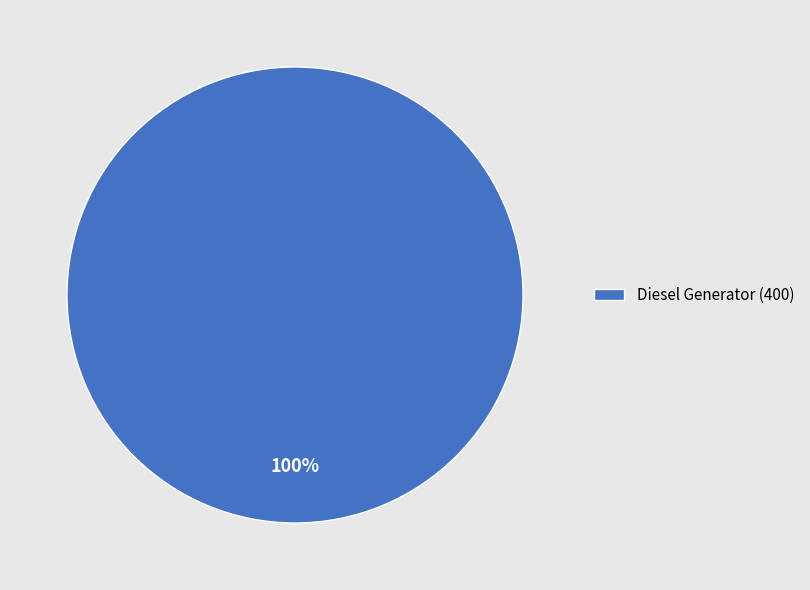

Does Diesel Generator (400) represent more than half of the total?

Yes